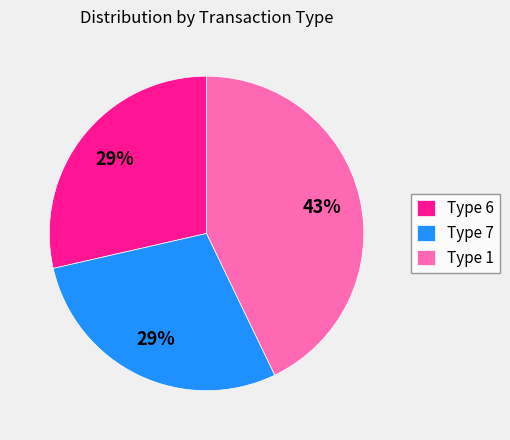

Does any single category account for the majority?

No